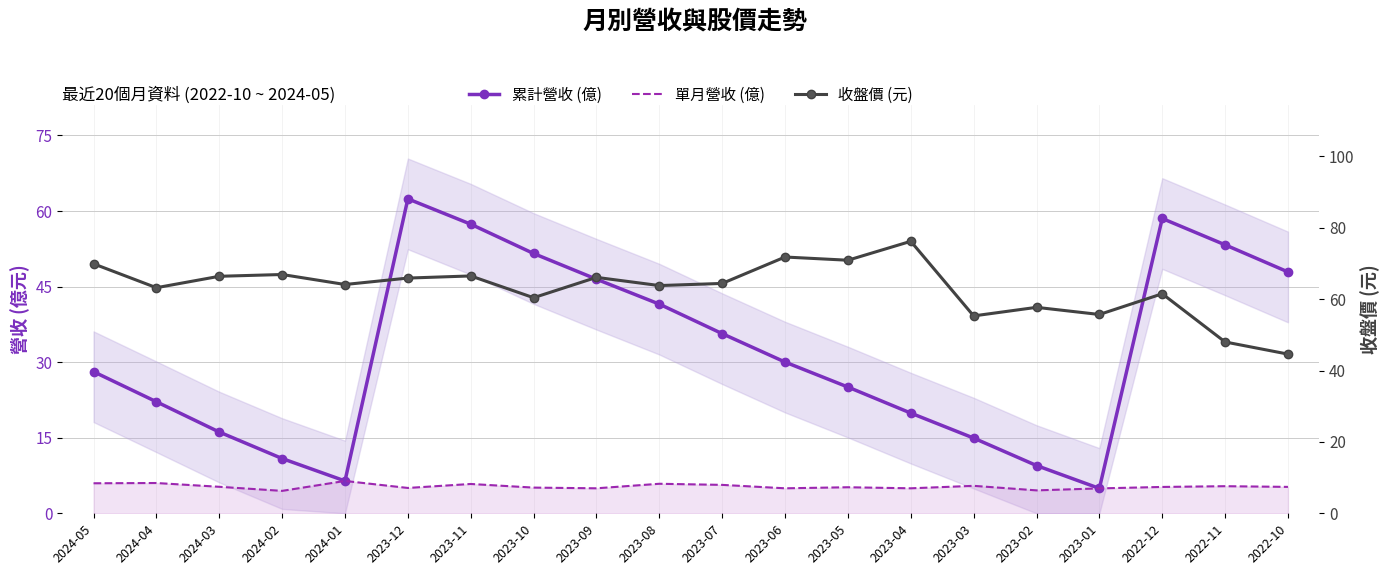

Reading left to right, transcribe all the data shown in this chart.

累計營收 (億): 2024-05=28.1	2024-04=22.1	2024-03=16.1	2024-02=10.9	2024-01=6.4	2023-12=62.4	2023-11=57.4	2023-10=51.6	2023-09=46.5	2023-08=41.5	2023-07=35.7	2023-06=30.0	2023-05=25.1	2023-04=19.9	2023-03=14.9	2023-02=9.5	2023-01=4.9	2022-12=58.5	2022-11=53.3	2022-10=47.9
單月營收 (億): 2024-05=6.0	2024-04=6.0	2024-03=5.3	2024-02=4.5	2024-01=6.4	2023-12=5.0	2023-11=5.8	2023-10=5.1	2023-09=5.0	2023-08=5.9	2023-07=5.6	2023-06=5.0	2023-05=5.2	2023-04=5.0	2023-03=5.5	2023-02=4.5	2023-01=4.9	2022-12=5.2	2022-11=5.4	2022-10=5.2
收盤價 (元): 2024-05=69.9	2024-04=63.2	2024-03=66.4	2024-02=66.9	2024-01=64.1	2023-12=65.9	2023-11=66.5	2023-10=60.4	2023-09=66.1	2023-08=63.8	2023-07=64.4	2023-06=71.8	2023-05=70.9	2023-04=76.2	2023-03=55.3	2023-02=57.7	2023-01=55.7	2022-12=61.5	2022-11=48.0	2022-10=44.6